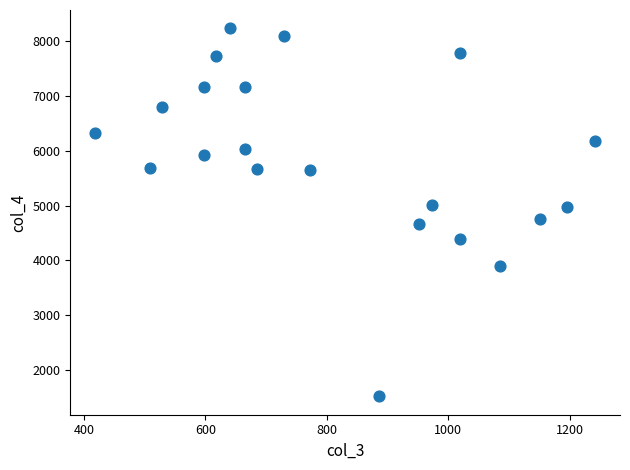

What is the range of X values (max minus min)?

823.0